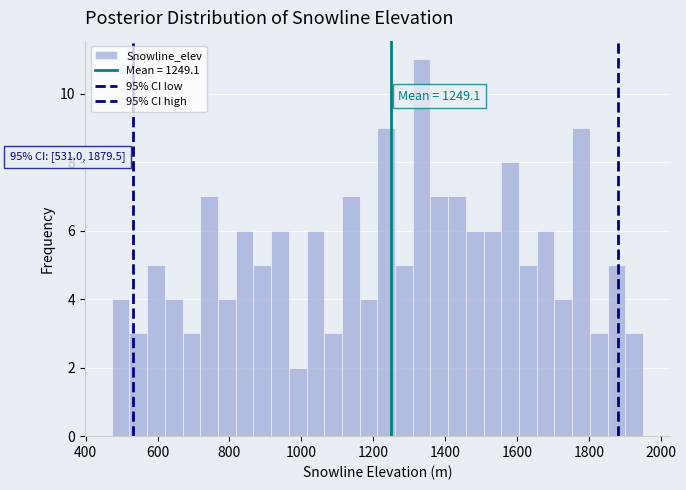

Around what value on the x-axis is the tallest bar? Give the approximate position of its centre, as read against the axis.

1340